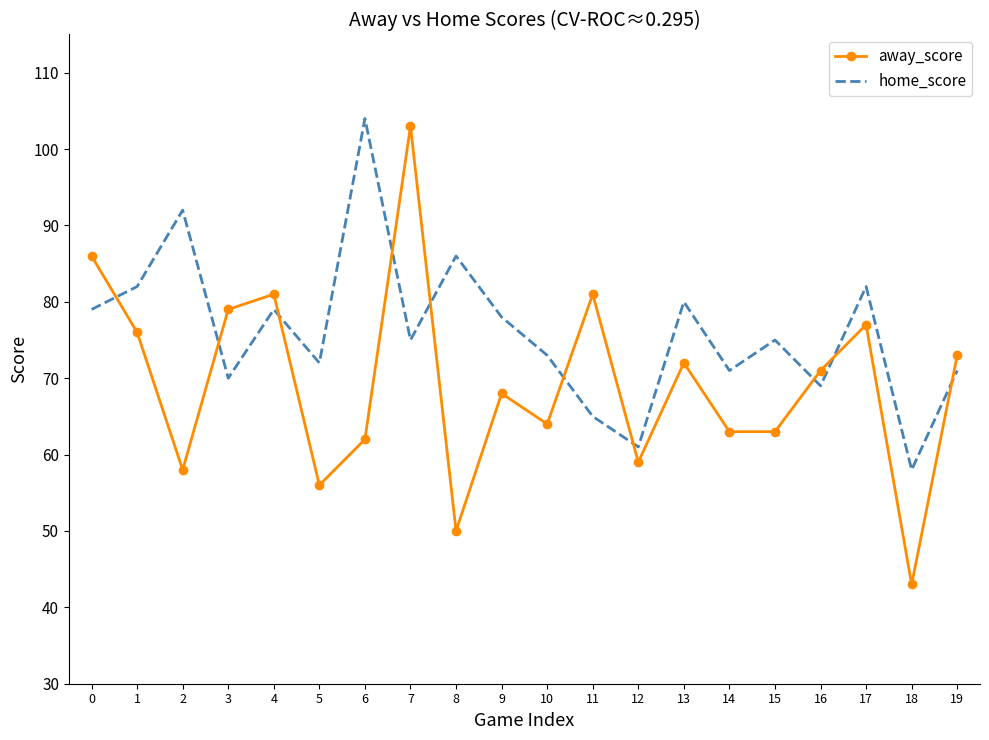

Which series has the largest range (max minus min)?

away_score